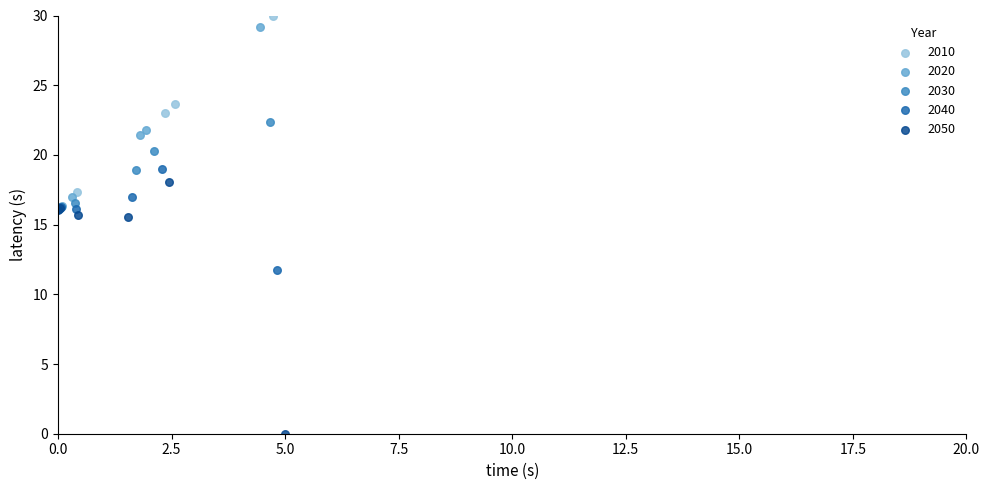

Which series reaches the maximum Y coordinate?

2010